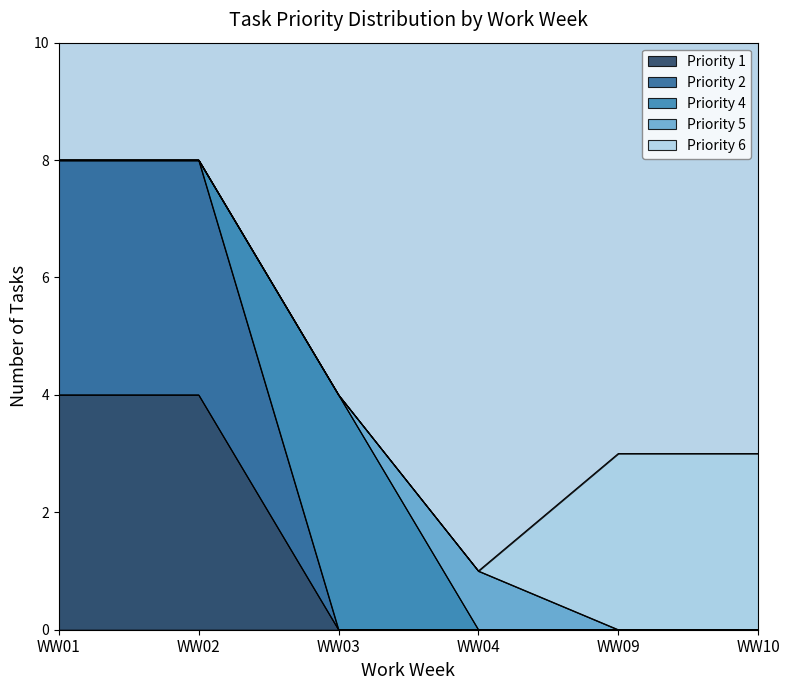

True or false: Priority 5 and Priority 1 intersect in this chart.

False